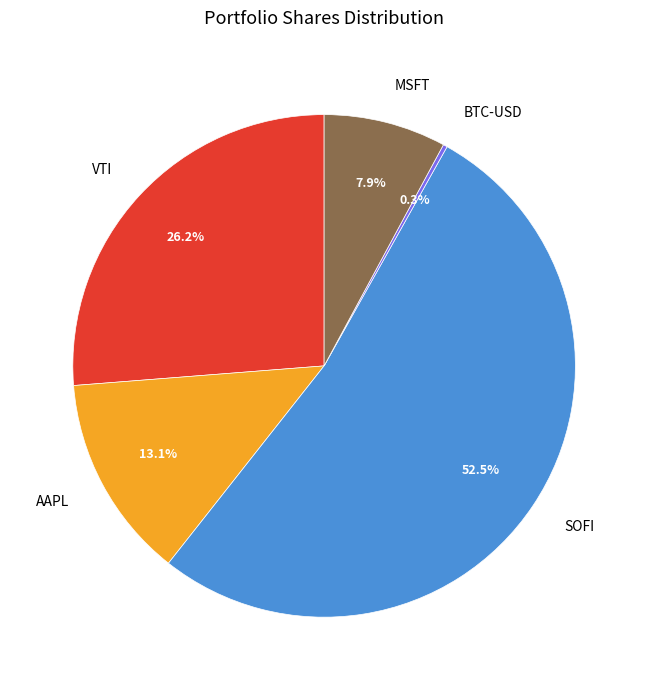

Which slice represents more than half of the pie?

SOFI